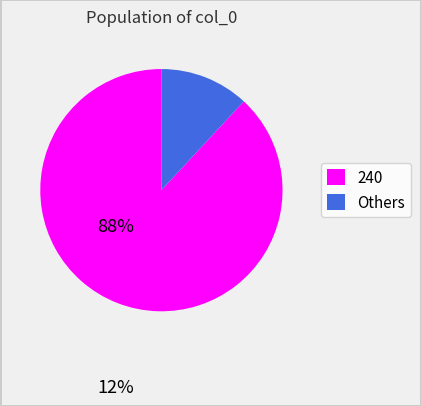

Is there a majority slice in this chart?

Yes